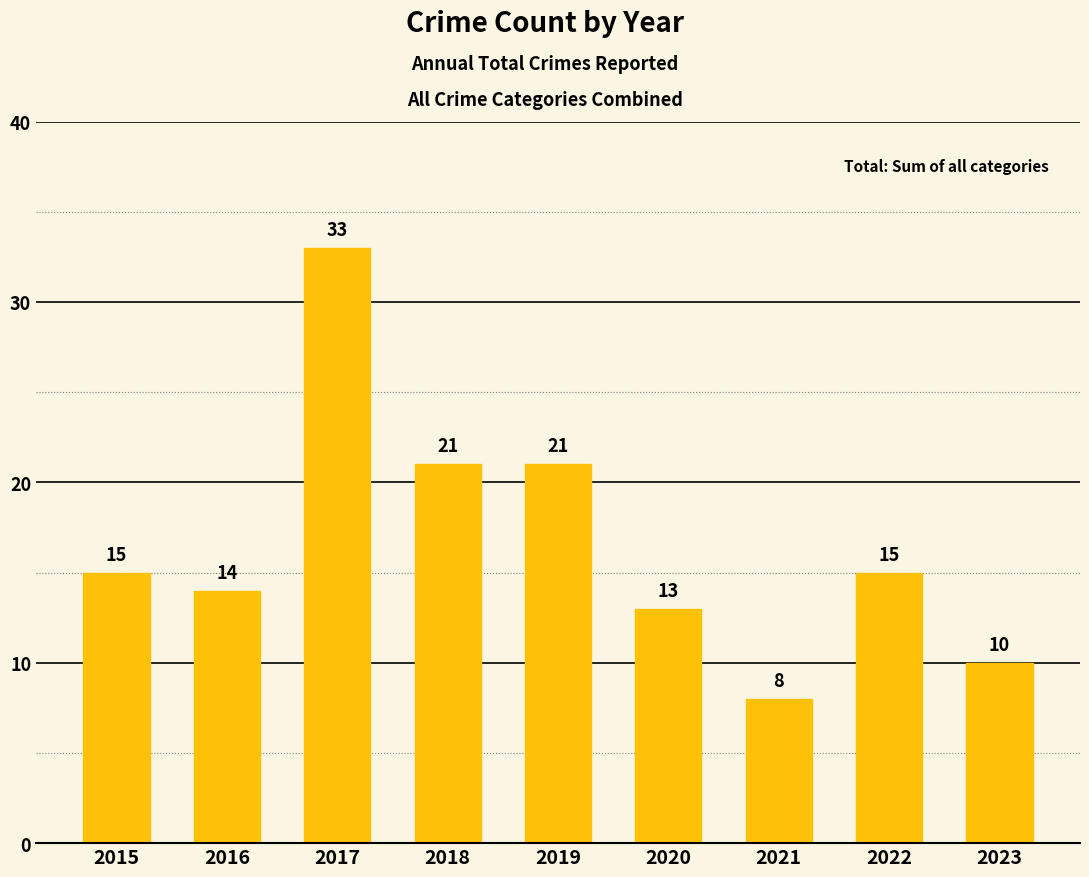

Reading left to right, list all the values displayed in this chart.

15	14	33	21	21	13	8	15	10